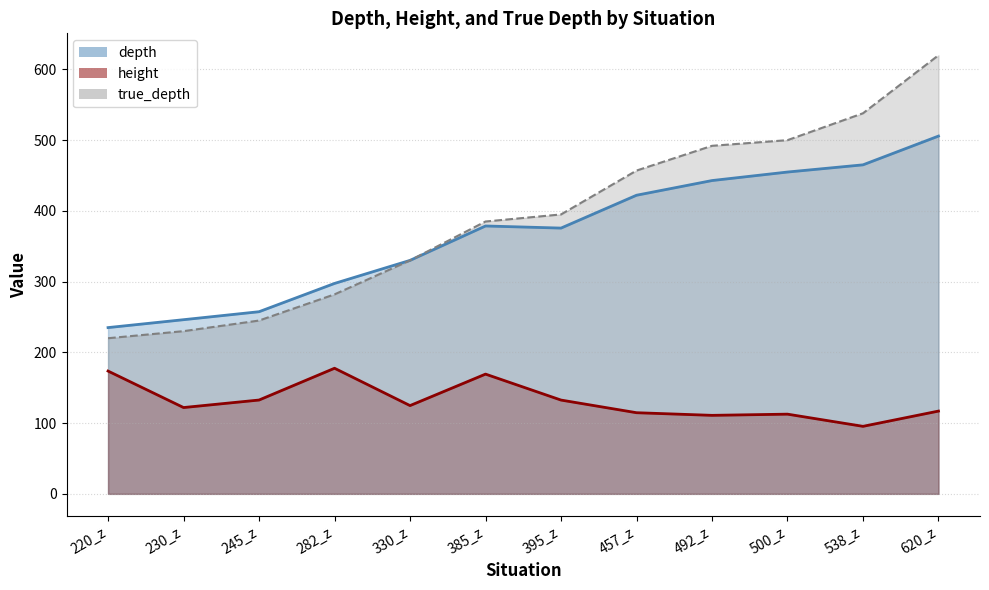

Is the value of height at 245_z greater than the value of depth at 230_z?

No